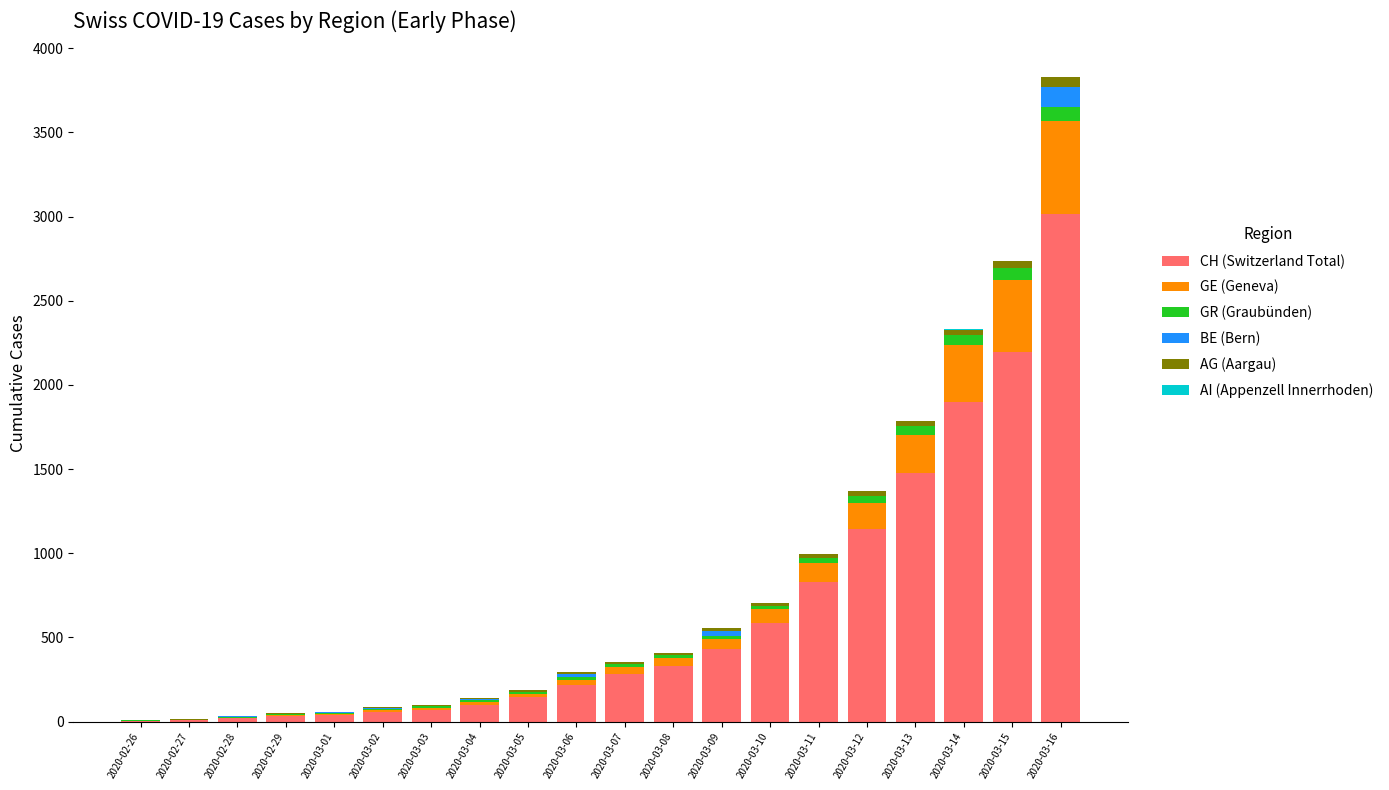

At which category is the sum across all series the highest?

2020-03-16